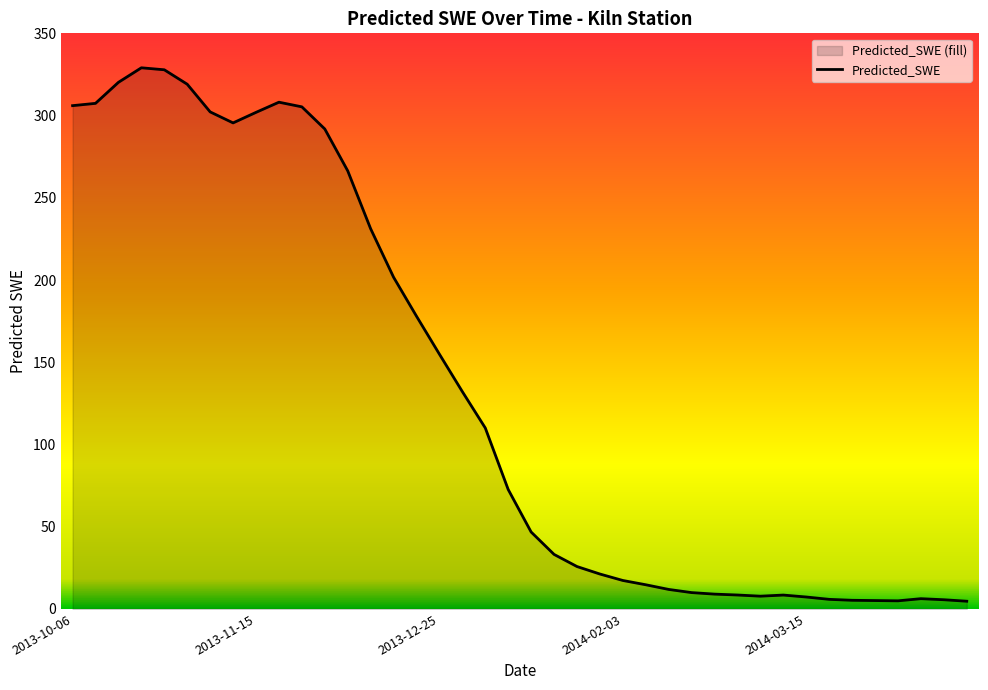

Count the number of values greater than 72.

20